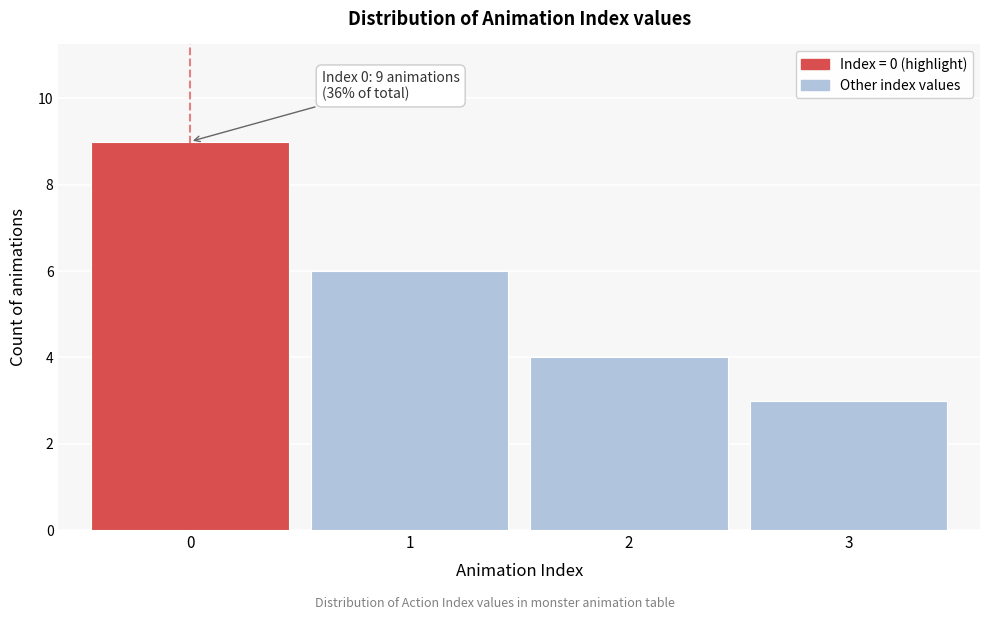

Reading left to right, what are all the values shown in this chart?

9	6	4	3